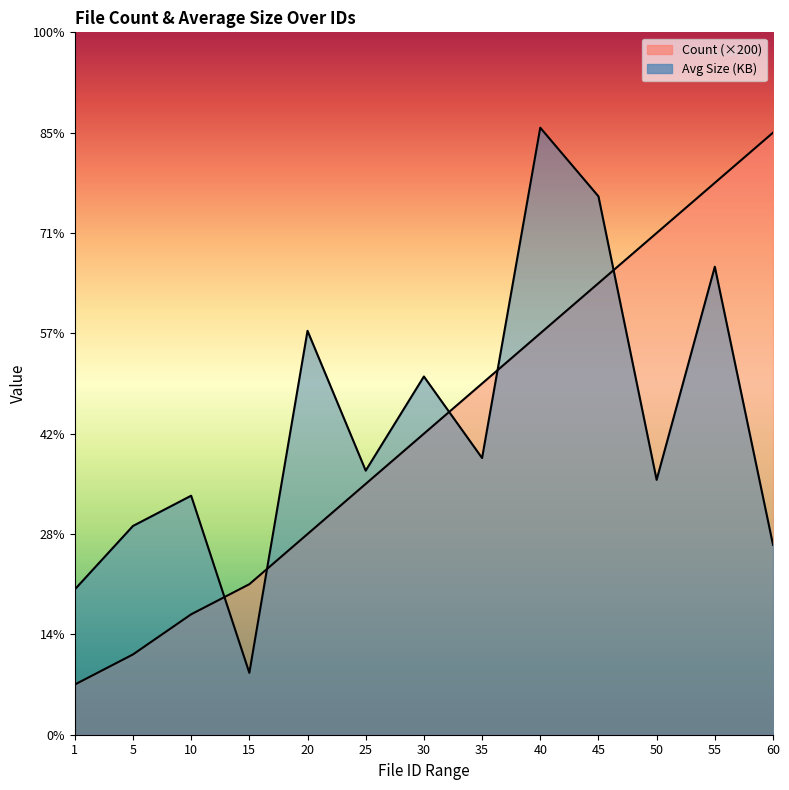

Does the chart have visible grid lines?

No